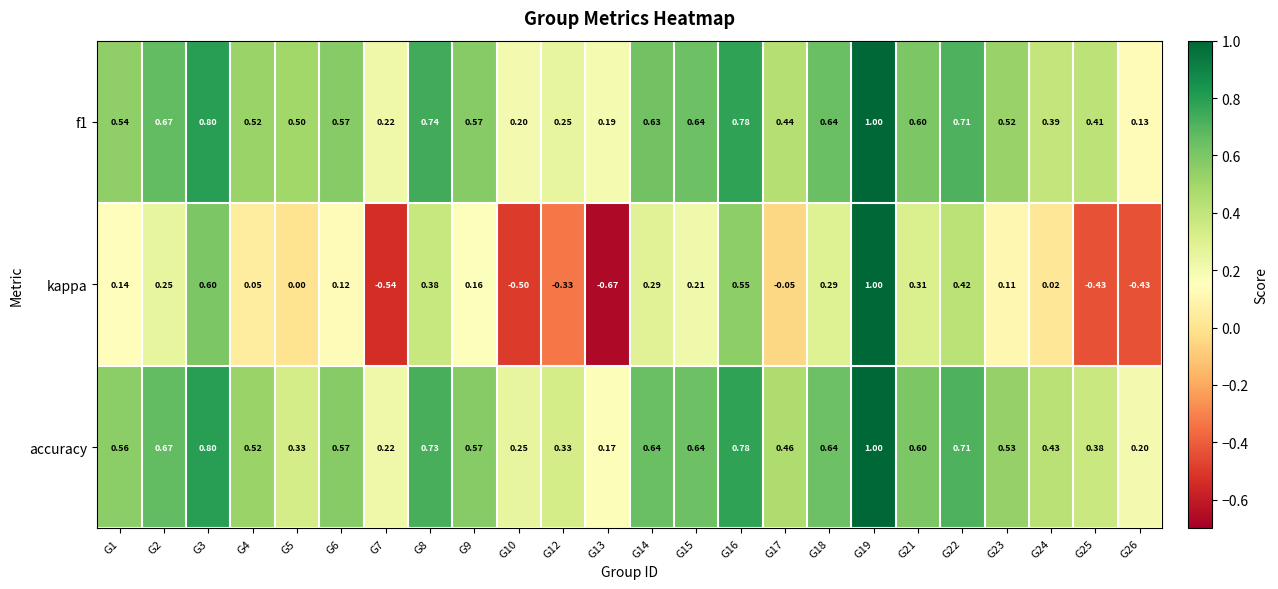

Which series has the largest range (max minus min)?

kappa